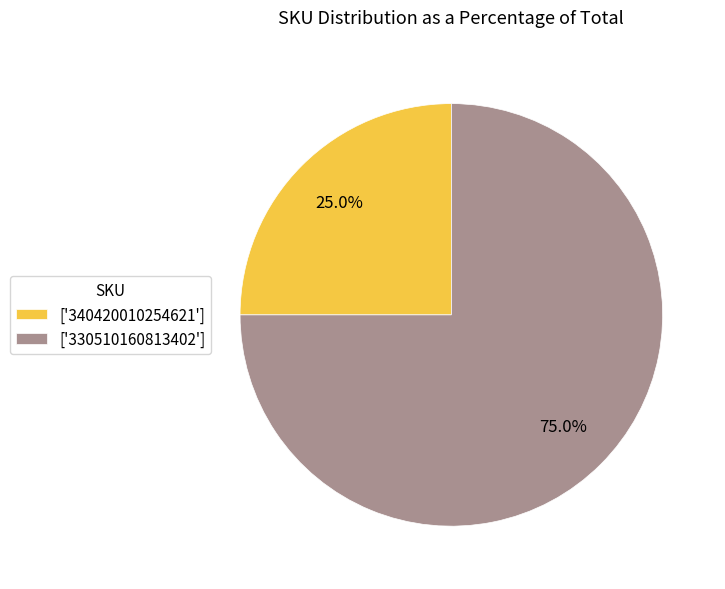

Which slice is the smallest?

['340420010254621']